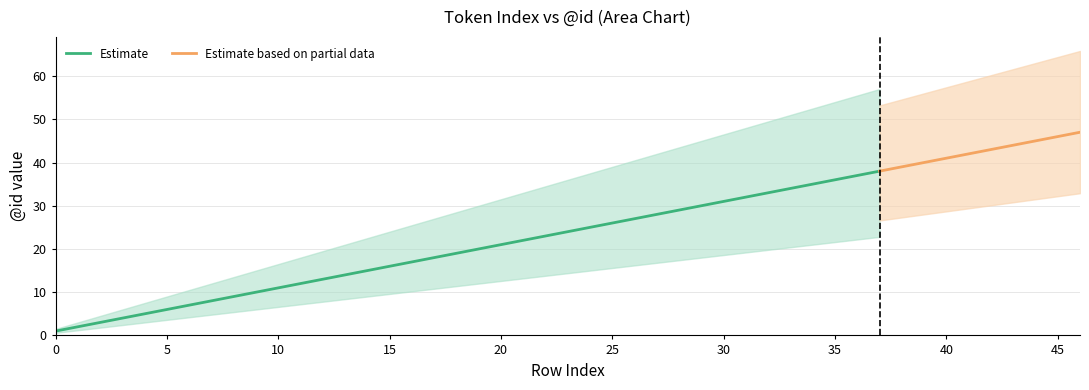

True or false: Estimate has a value of 41 at 25.

False